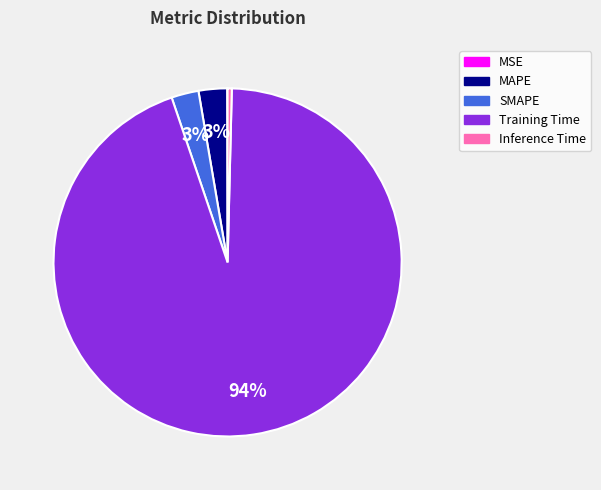

Between MAPE and Training Time, which is larger?

Training Time